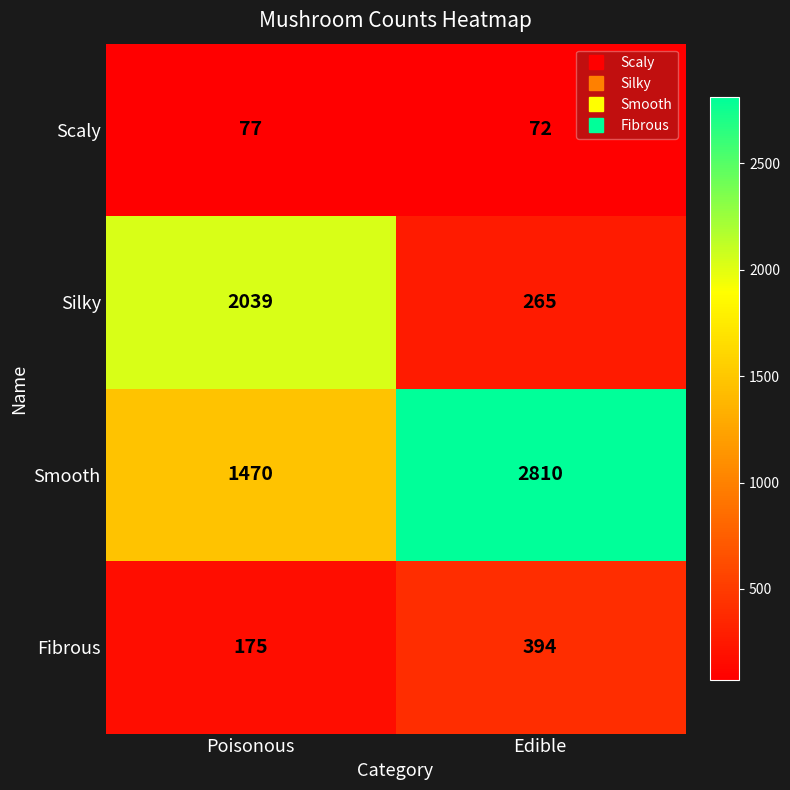

Between Poisonous and Edible, which series saw the biggest shift?

Silky